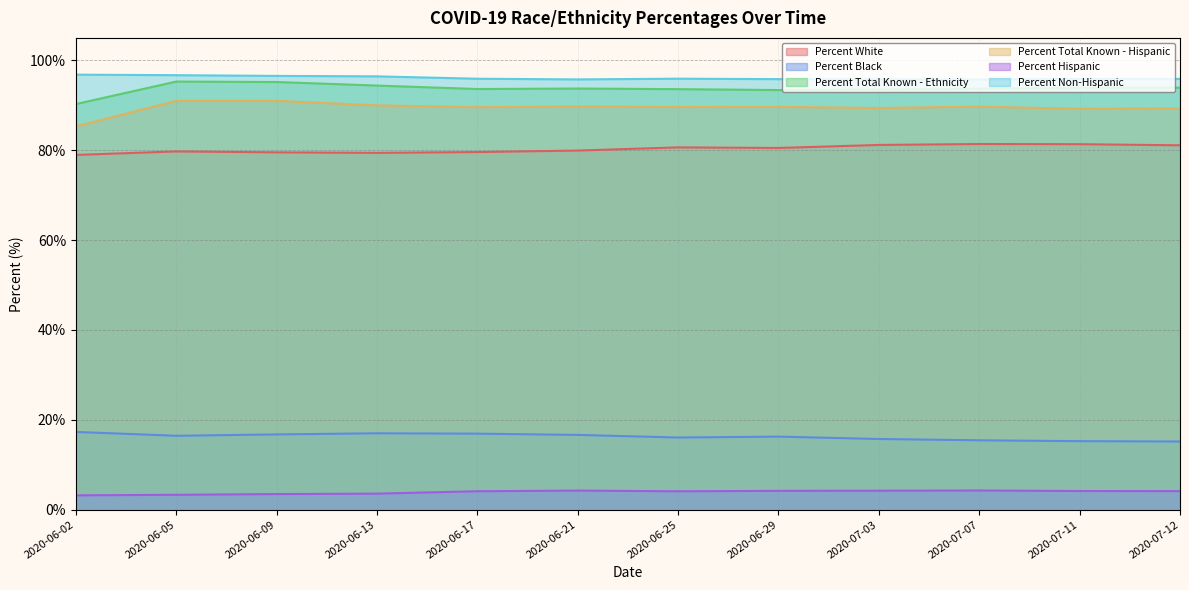

How many interior local valleys does the Percent White series have?

2